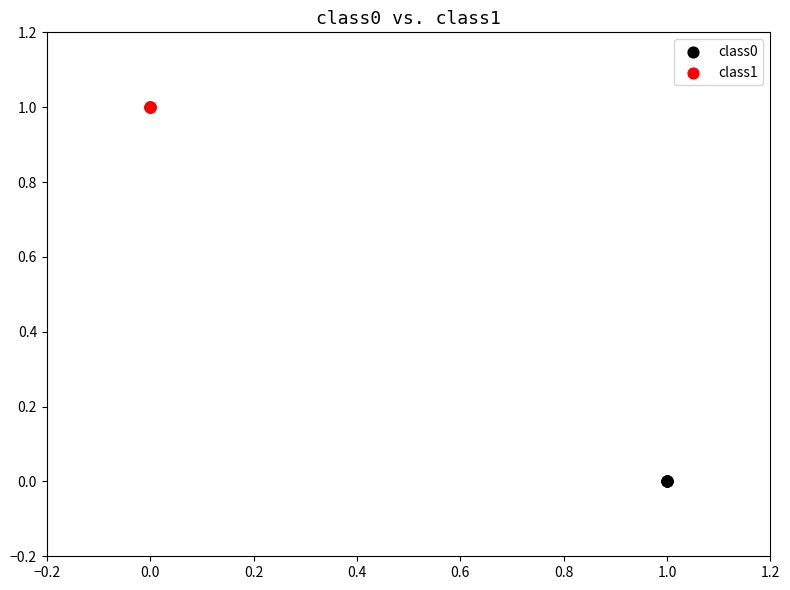

Which series reaches the minimum Y coordinate?

class0